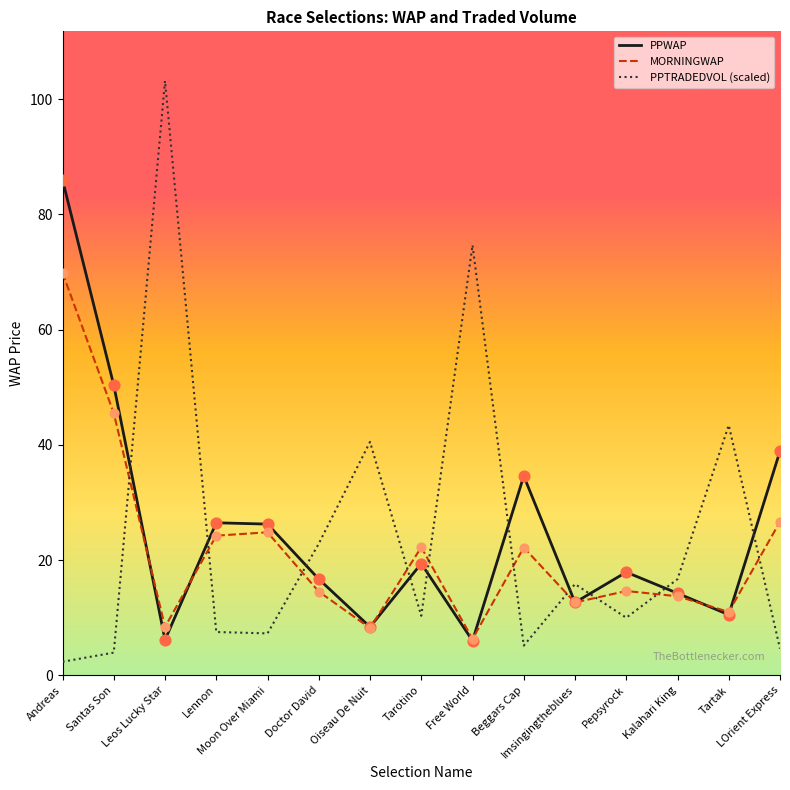

What is the greatest value displayed?

103.2